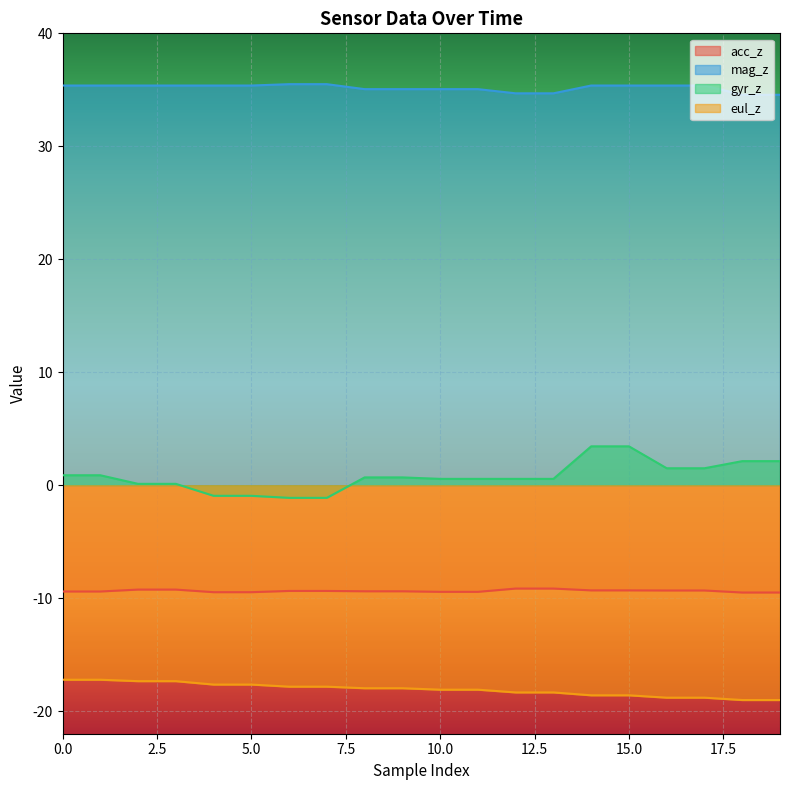

True or false: acc_z and eul_z intersect in this chart.

False